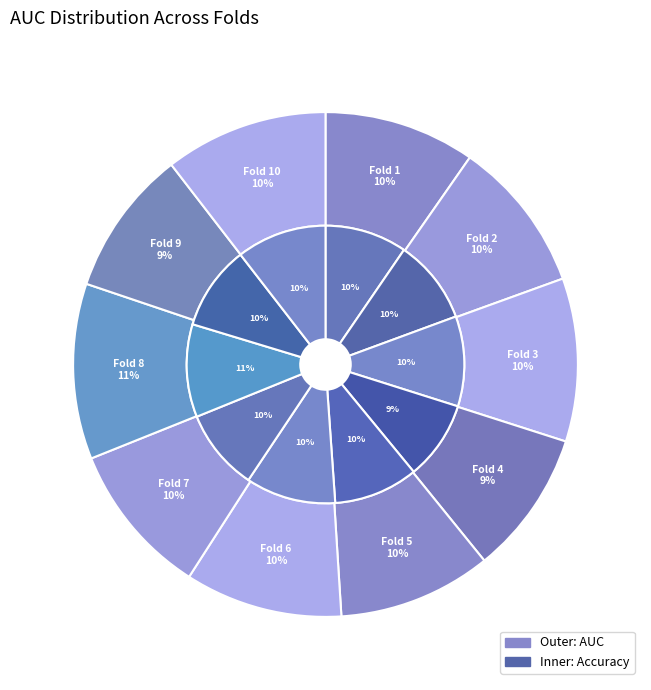

True or false: 5 accounts for 10% of the total.

True